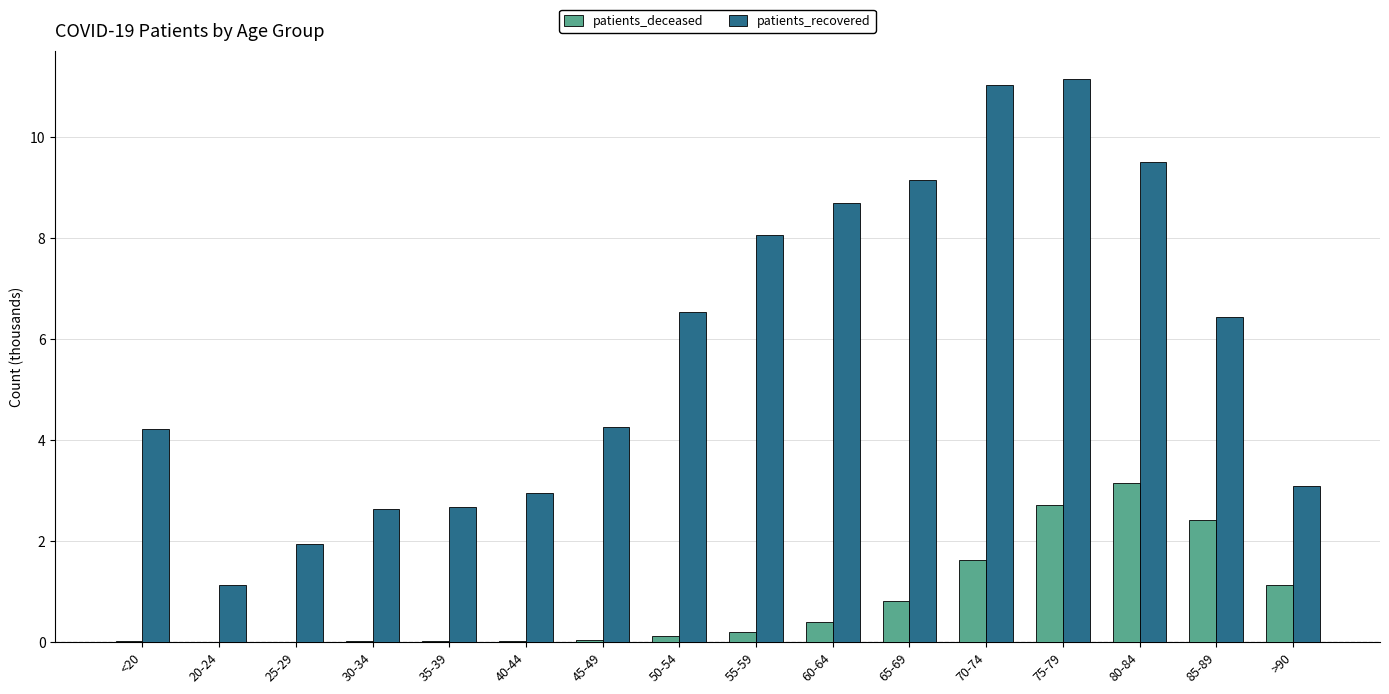

At which label does patients_recovered first exceed 6?

50-54